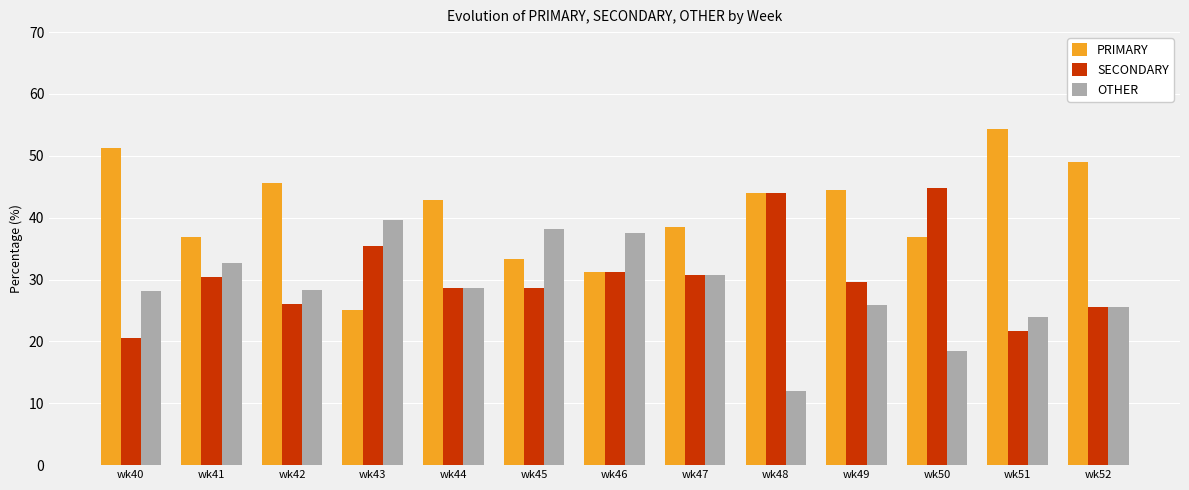

The value of OTHER at wk48 is 12.0. True or false?

True